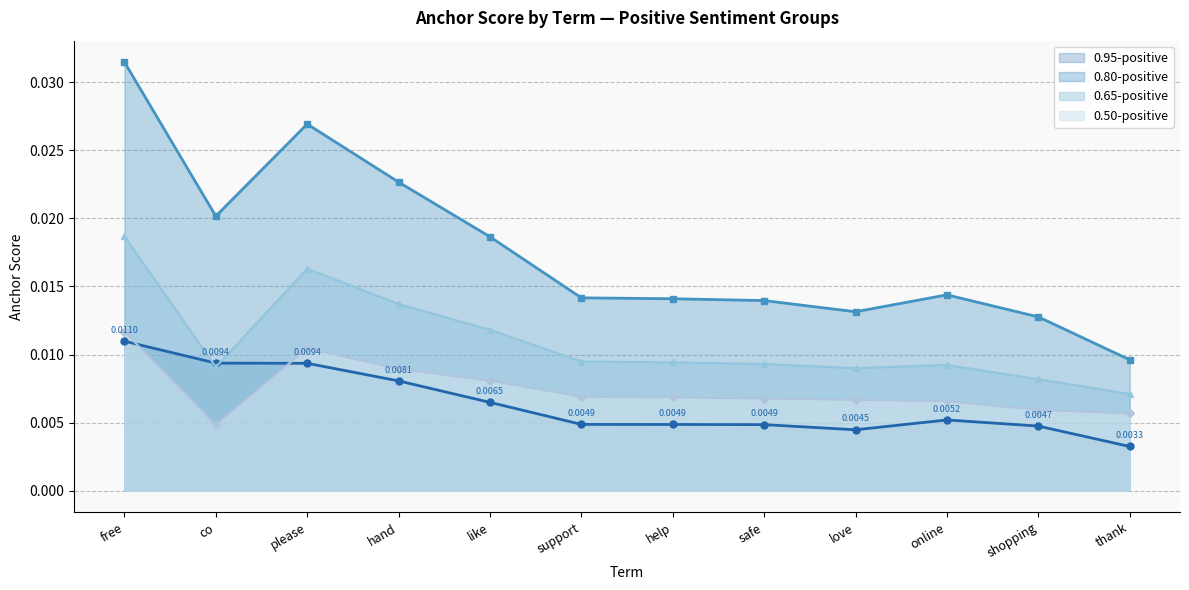

How many anchor_065_pos values are between 0 and 1?

12